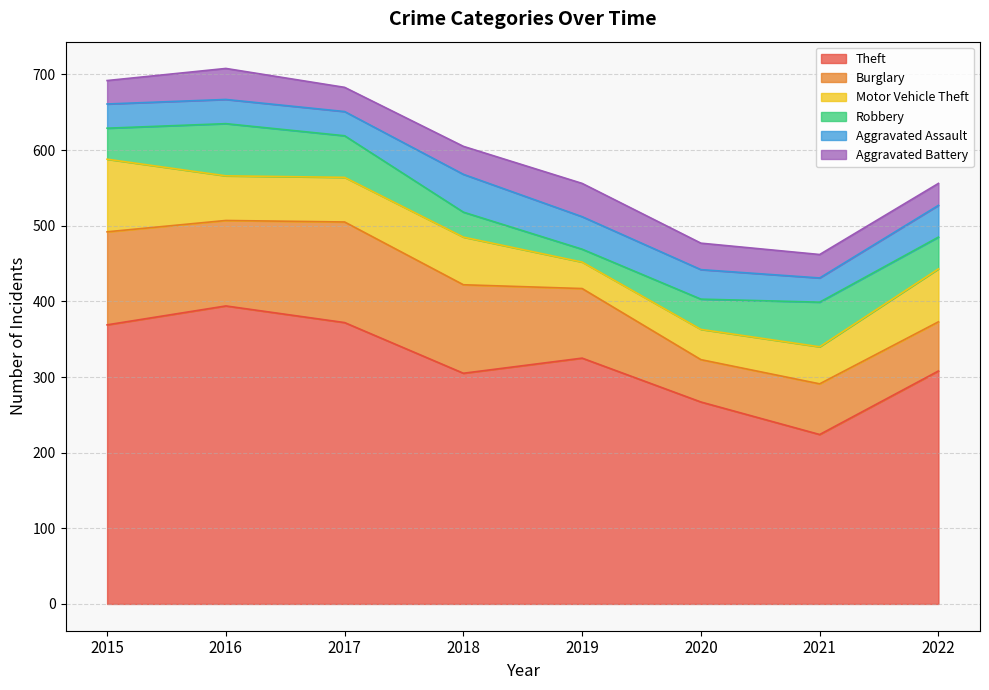

Reading right to left, transcribe all the data shown in this chart.

Theft: 2022=308	2021=224	2020=267	2019=325	2018=305	2017=372	2016=394	2015=369
Burglary: 2022=65	2021=67	2020=56	2019=92	2018=117	2017=133	2016=113	2015=123
Motor Vehicle Theft: 2022=70	2021=49	2020=40	2019=35	2018=63	2017=59	2016=59	2015=96
Robbery: 2022=42	2021=59	2020=40	2019=17	2018=33	2017=55	2016=69	2015=41
Aggravated Assault: 2022=42	2021=32	2020=39	2019=43	2018=50	2017=32	2016=32	2015=32
Aggravated Battery: 2022=29	2021=31	2020=35	2019=44	2018=37	2017=32	2016=41	2015=31